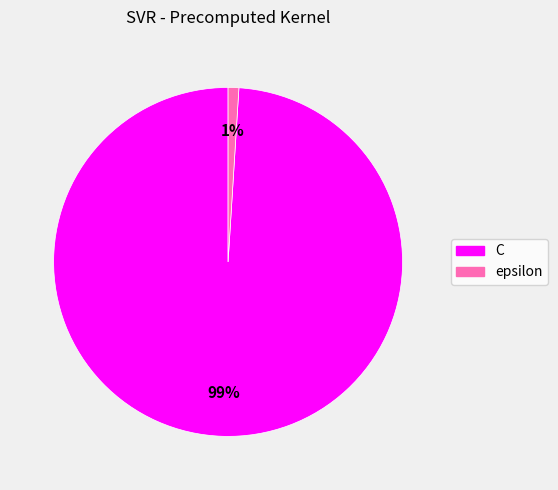

To the nearest percent, what is the average slice percentage?

50%